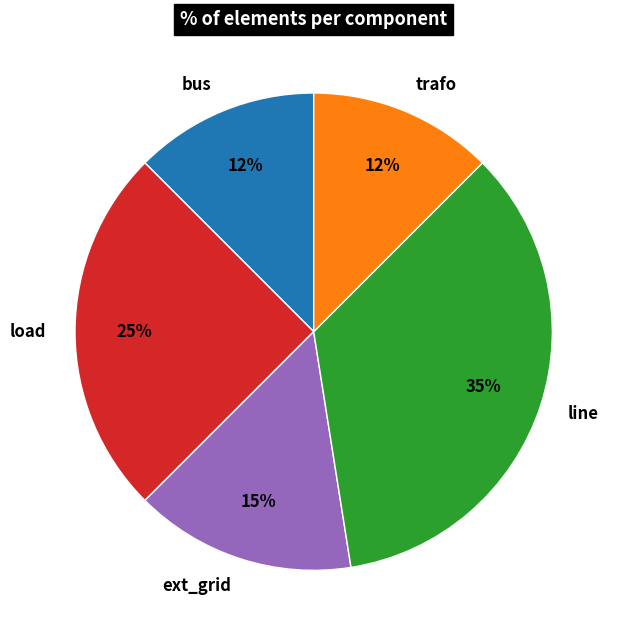

True or false: bus accounts for 1% of the total.

False